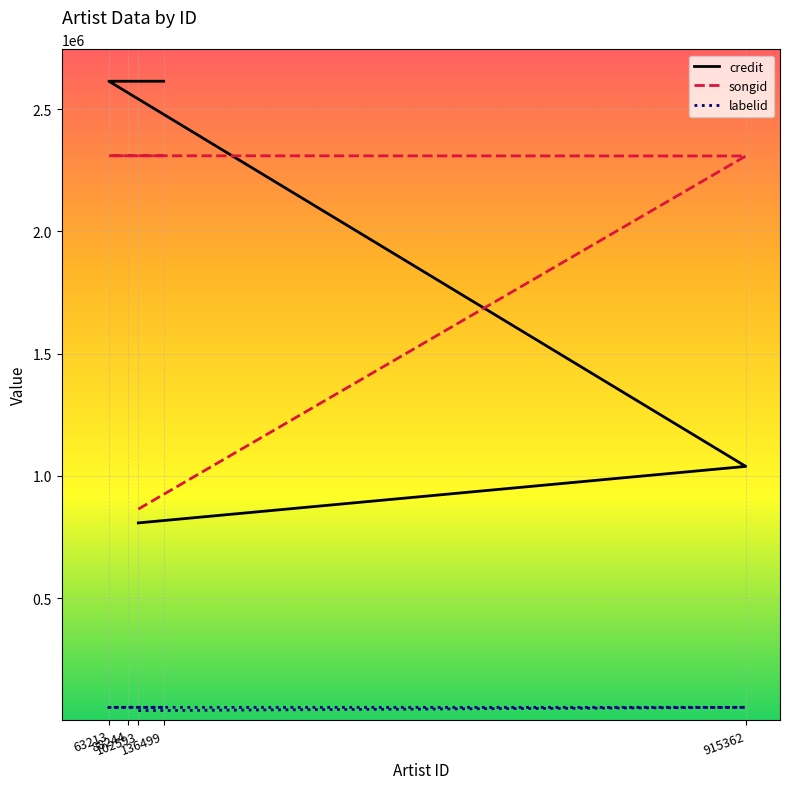

What is the spread (max minus min) of values at 88244?

2562206